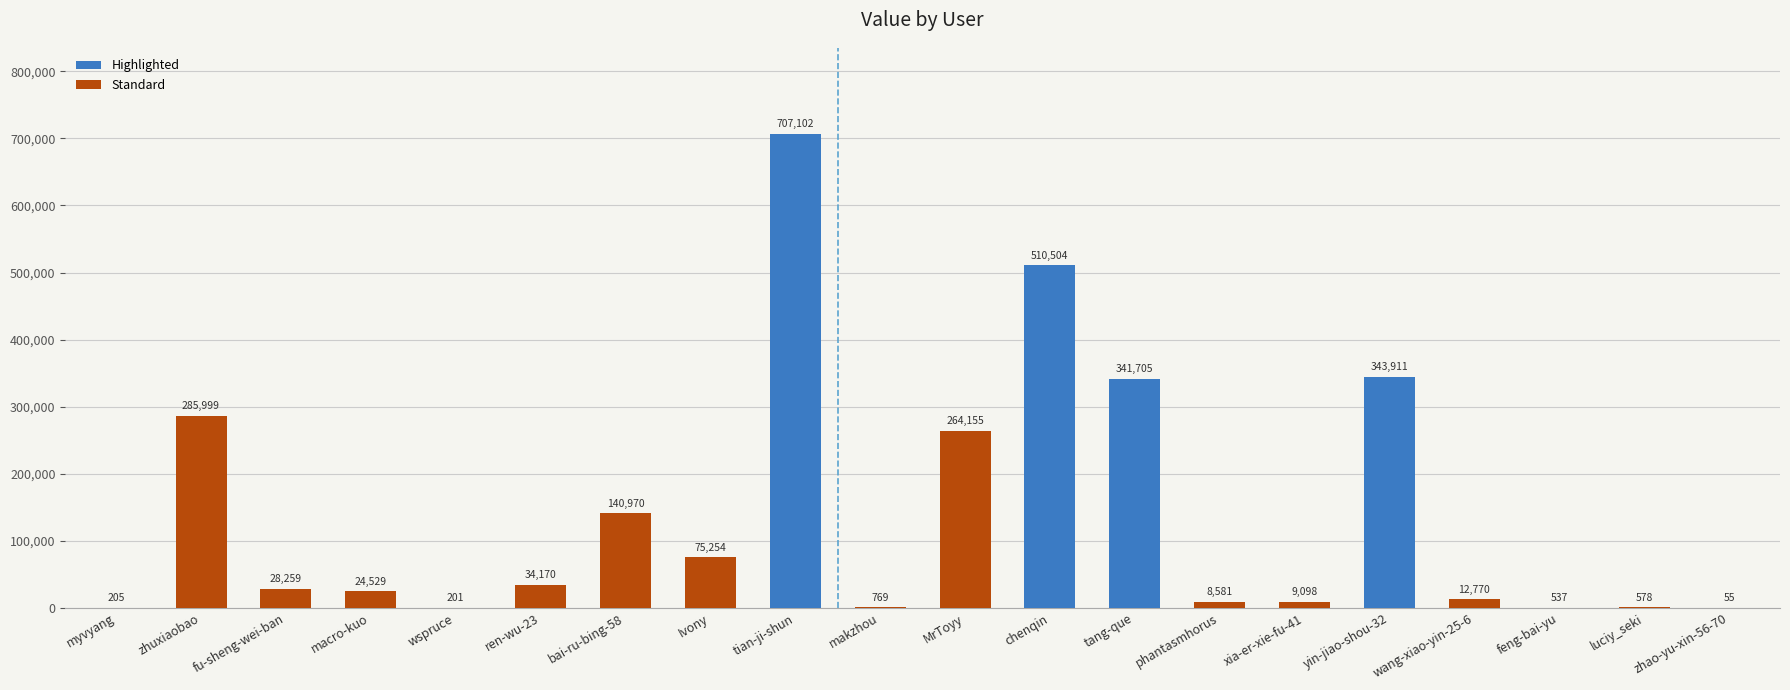

At which category does the chart reach its peak across all series?

tian-ji-shun